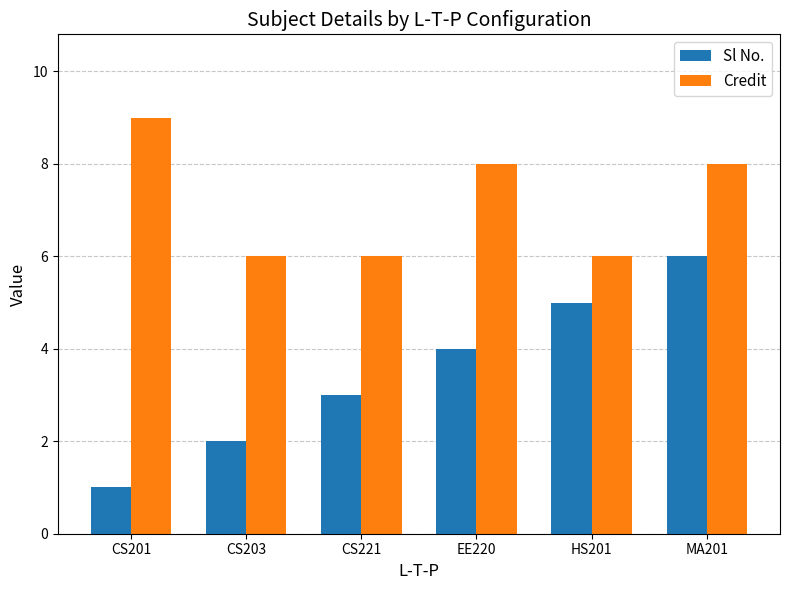

Which category has the lowest value in the Sl No. series?

CS201